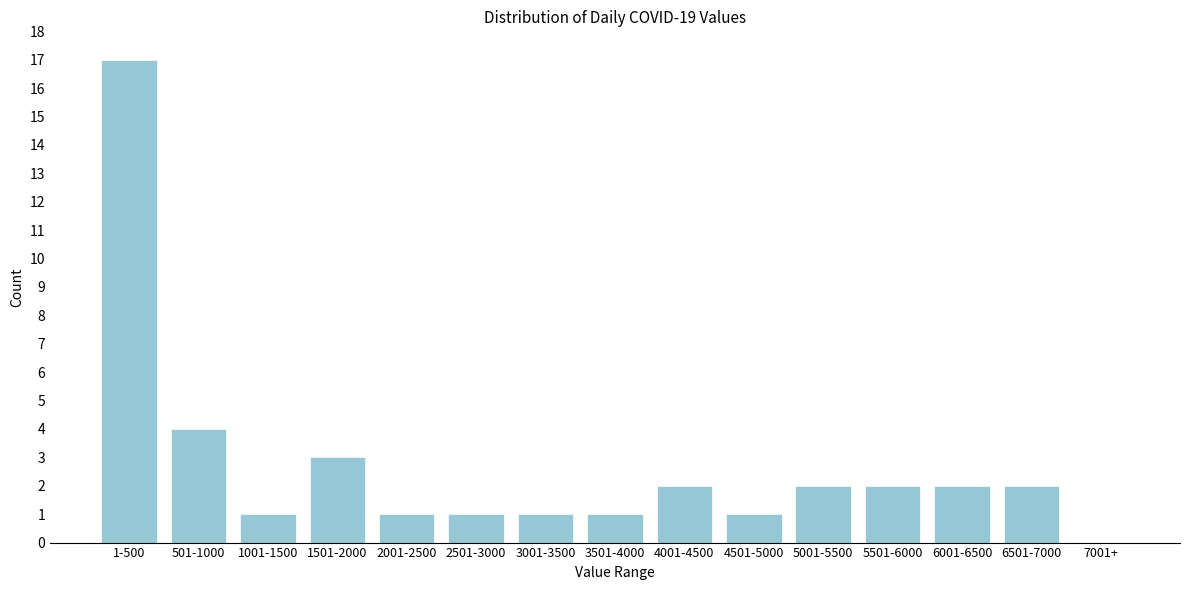

Reading left to right, what are all the values shown in this chart?

1-500=17	501-1000=4	1001-1500=1	1501-2000=3	2001-2500=1	2501-3000=1	3001-3500=1	3501-4000=1	4001-4500=2	4501-5000=1	5001-5500=2	5501-6000=2	6001-6500=2	6501-7000=2	7001+=0